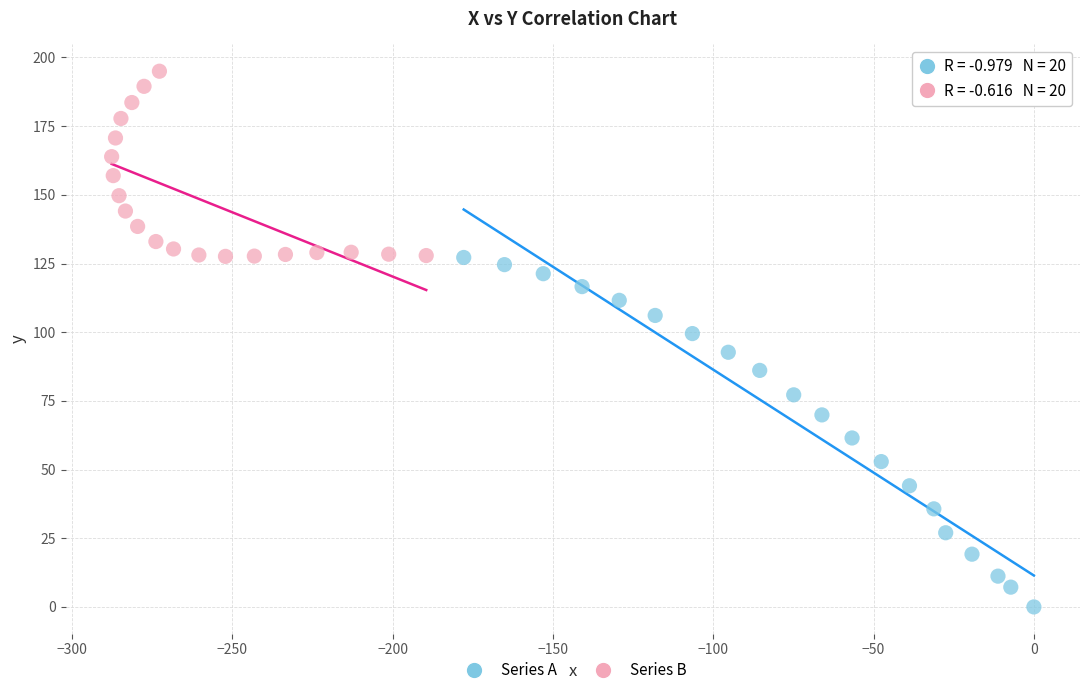

Which series reaches the minimum Y coordinate?

Series A